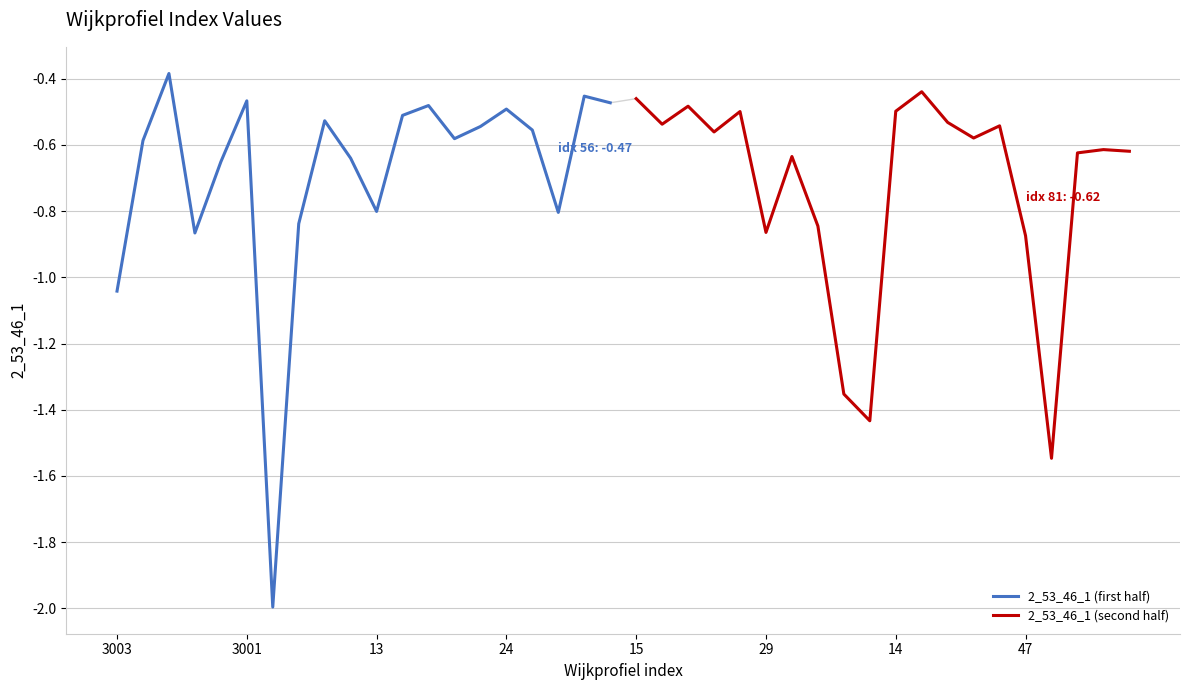

Which series has the largest total across all categories?

2_53_46_1 (first half)